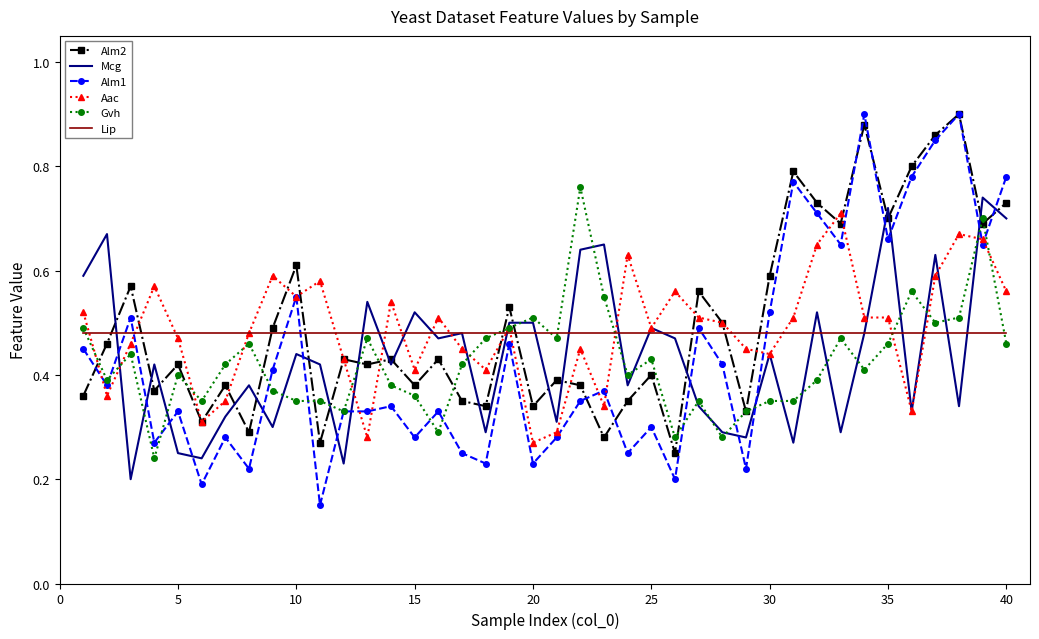

Which series has the largest range (max minus min)?

Alm1